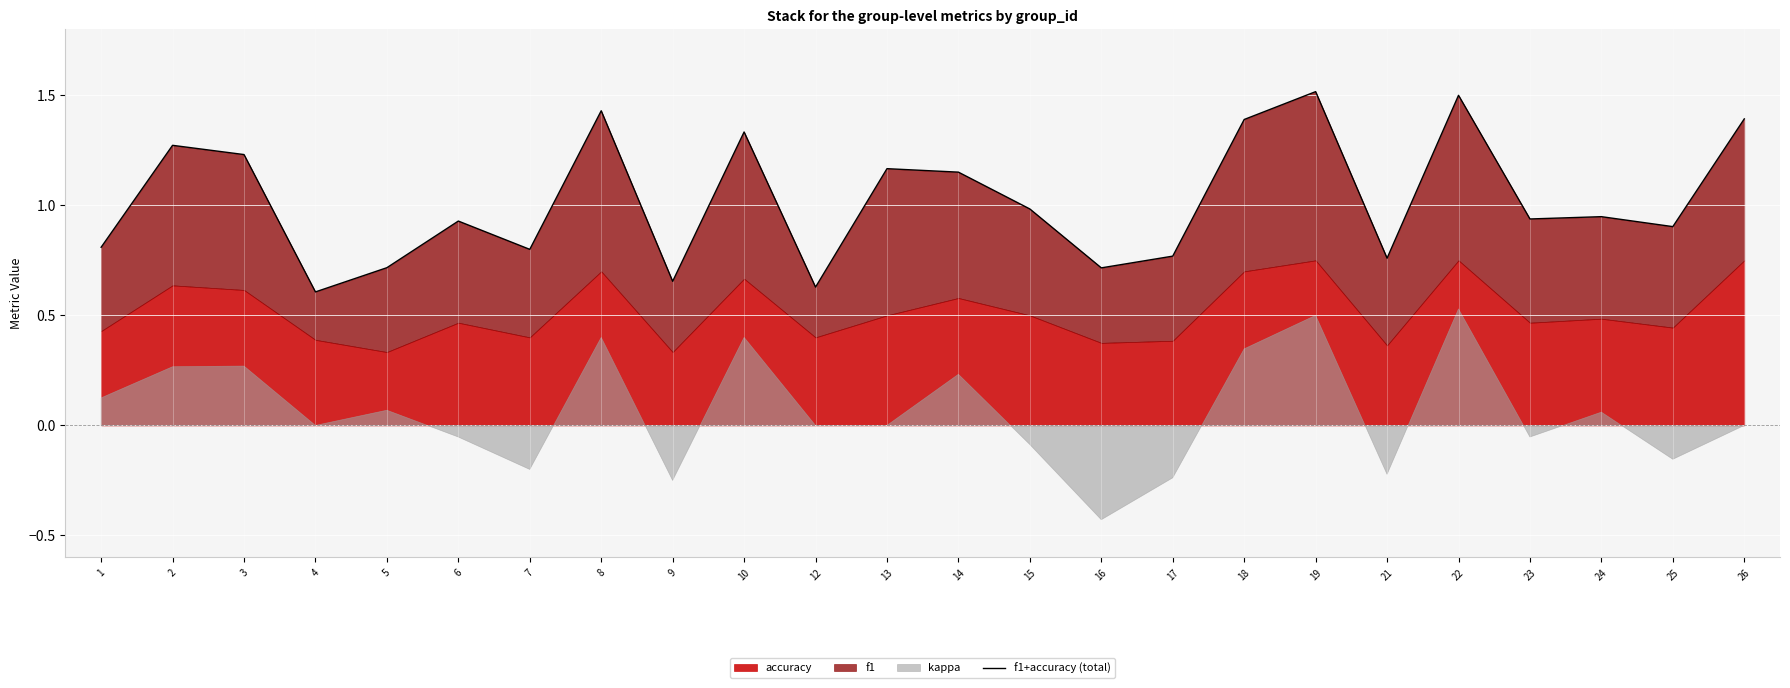

What is the difference between the maximum and minimum values?

0.9